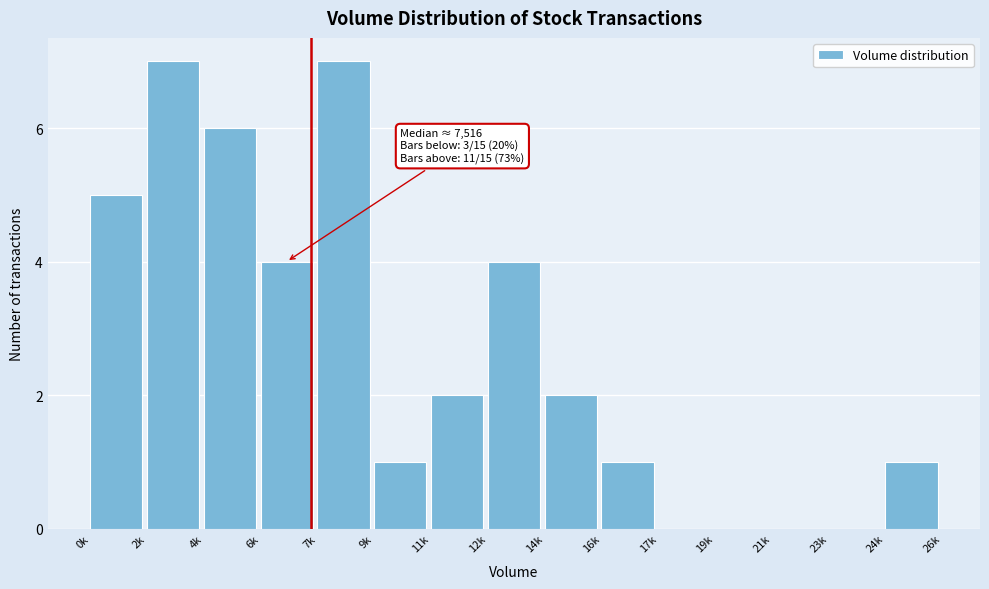

Reading left to right, transcribe all the data shown in this chart.

0k=5	2k=7	4k=6	6k=4	7k=7	9k=1	11k=2	12k=4	14k=2	16k=1	17k=0	19k=0	21k=0	23k=0	24k=1